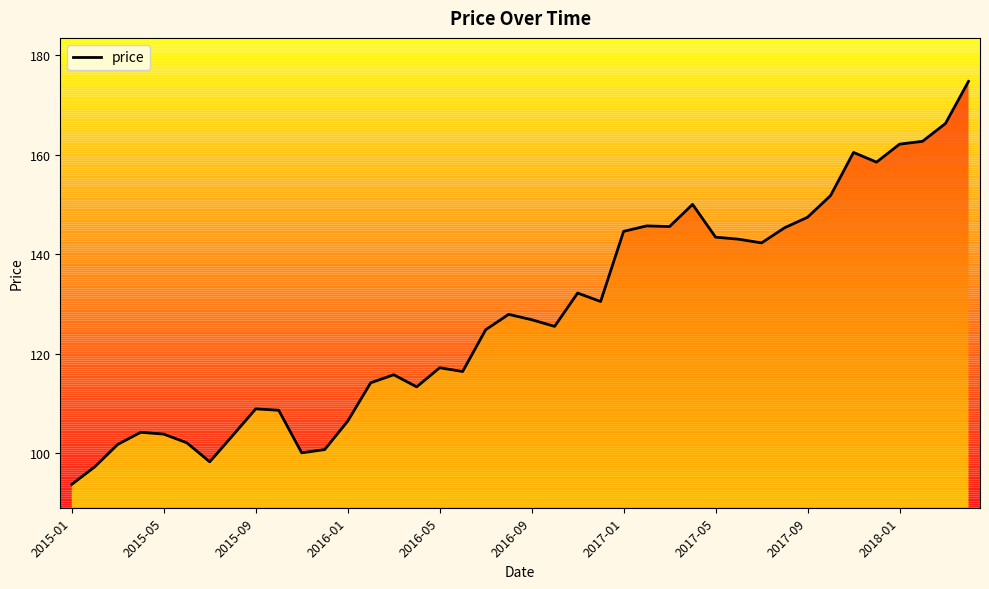

What is the difference between the maximum and minimum values?

80.9